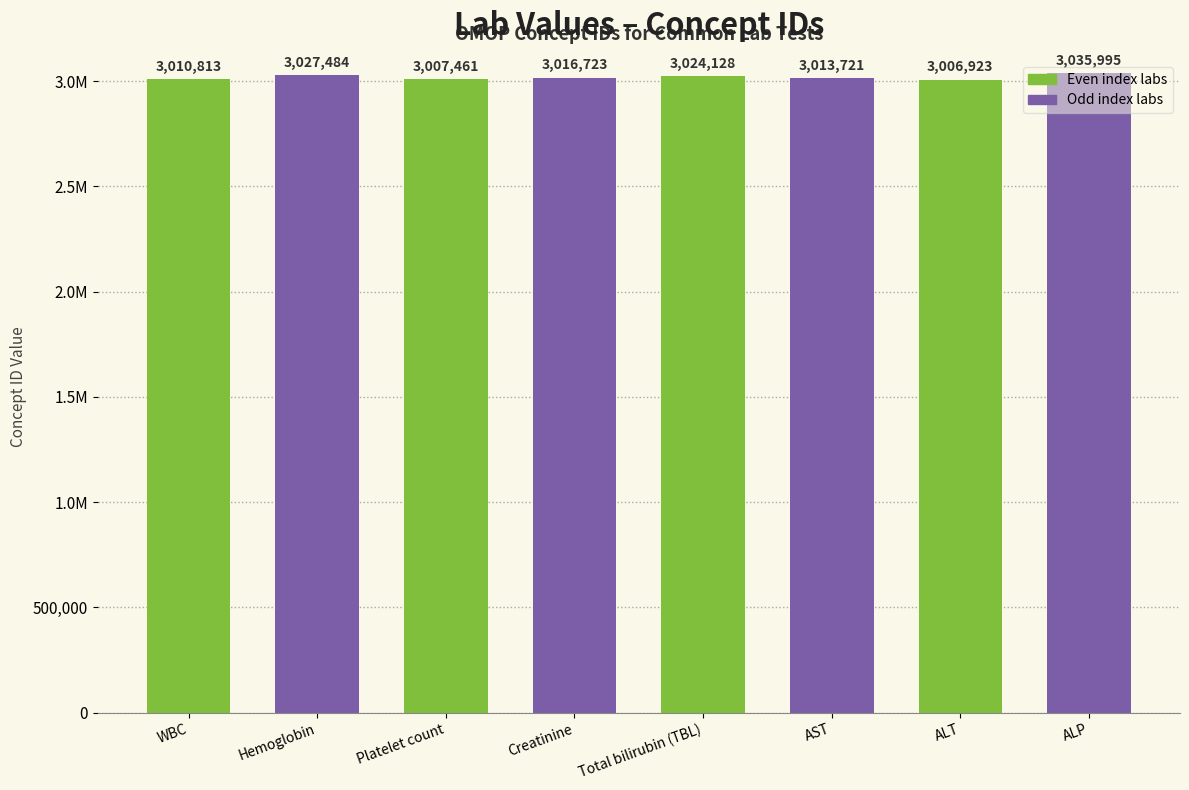

What is the label of the 5th bar from the left?

Total bilirubin (TBL)